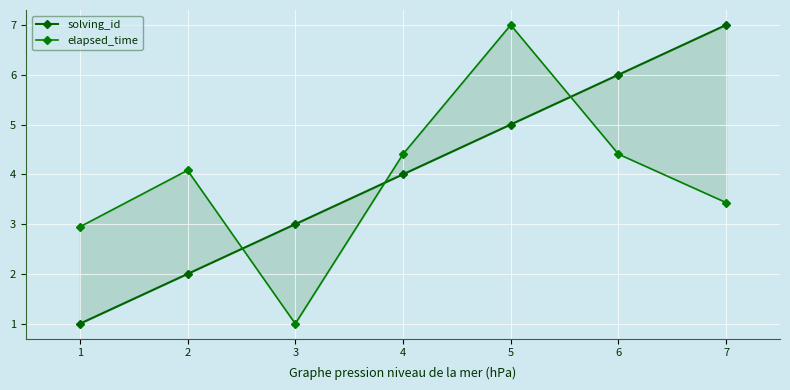

Which has a higher value, 1 or 6?

6